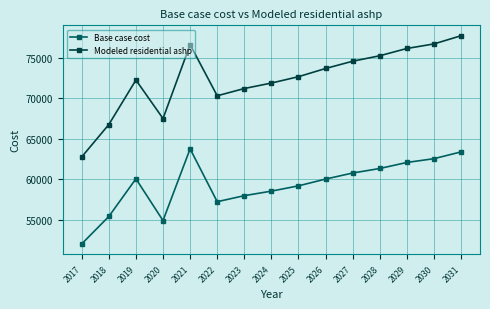

What are all the series names shown in the legend?

Base case cost, Modeled residential ashp